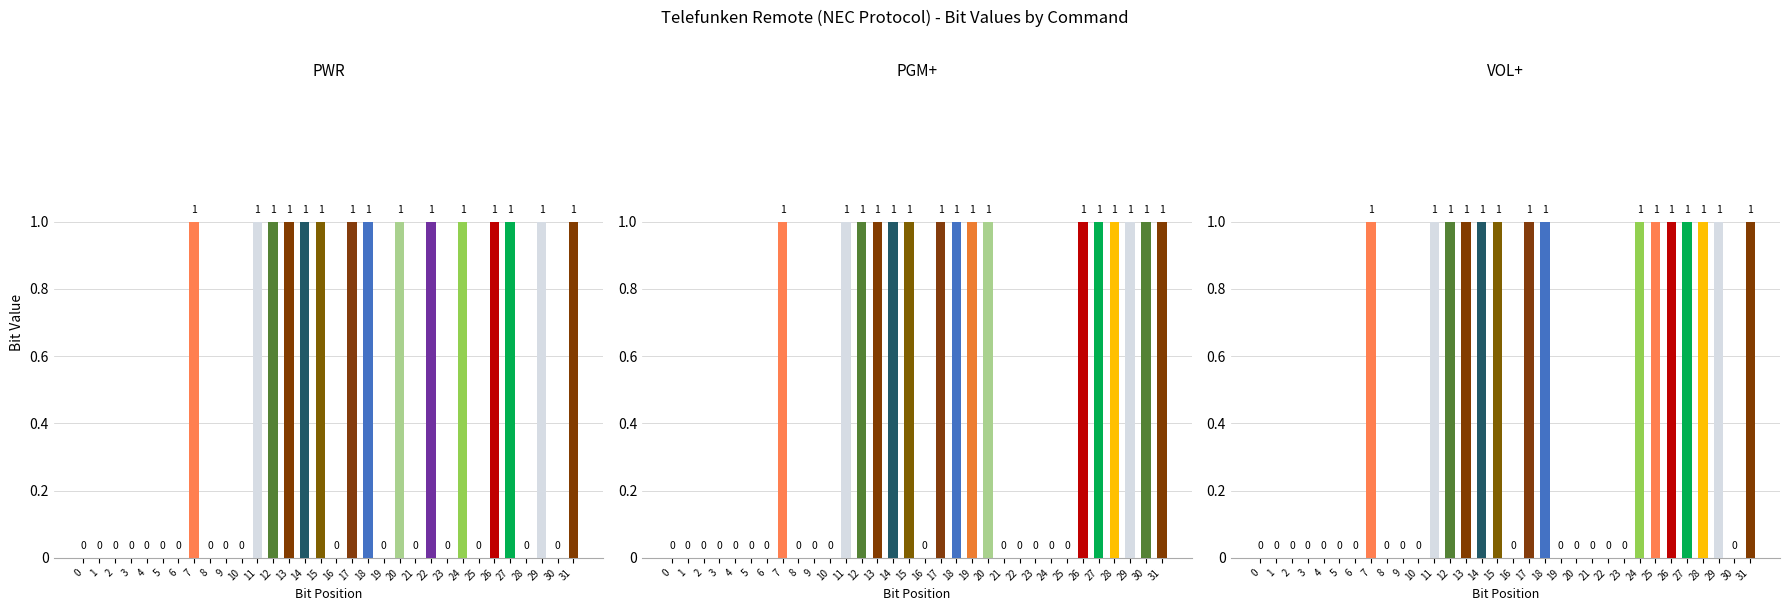

Is it true that VOL+ equals 1 at 18?

True